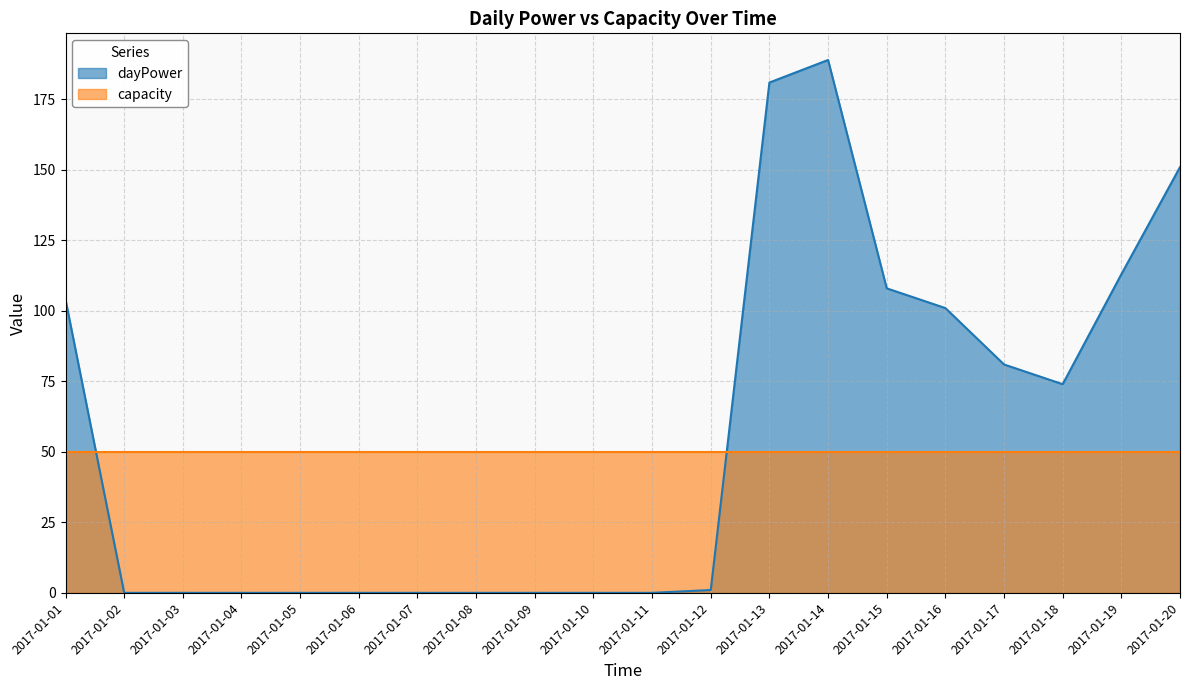

What is the value of the 19th point from the left?

113